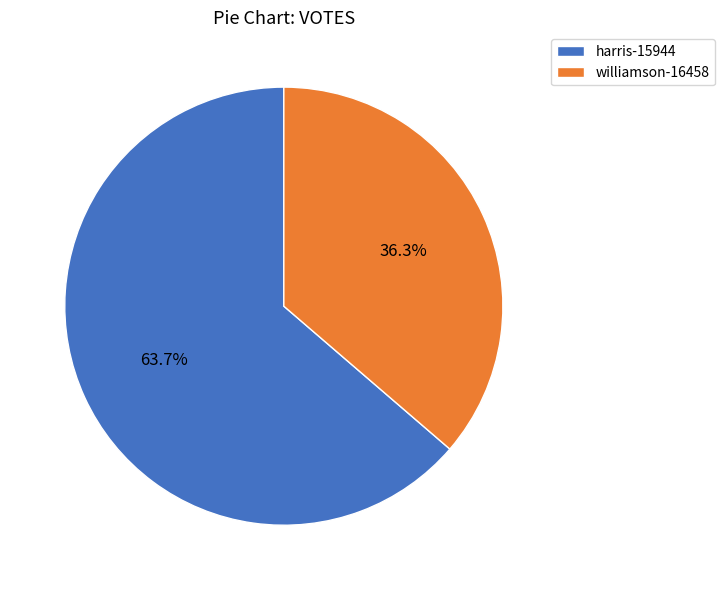

To the nearest percent, what percentage of the pie is williamson-16458?

36%